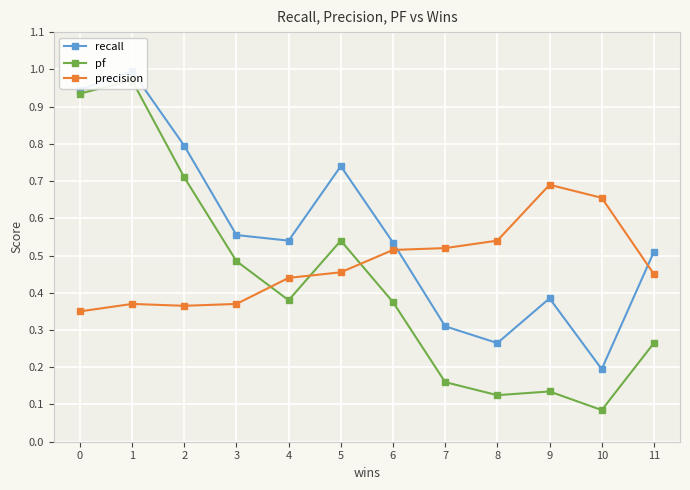

How many distinct data groups are displayed?

3